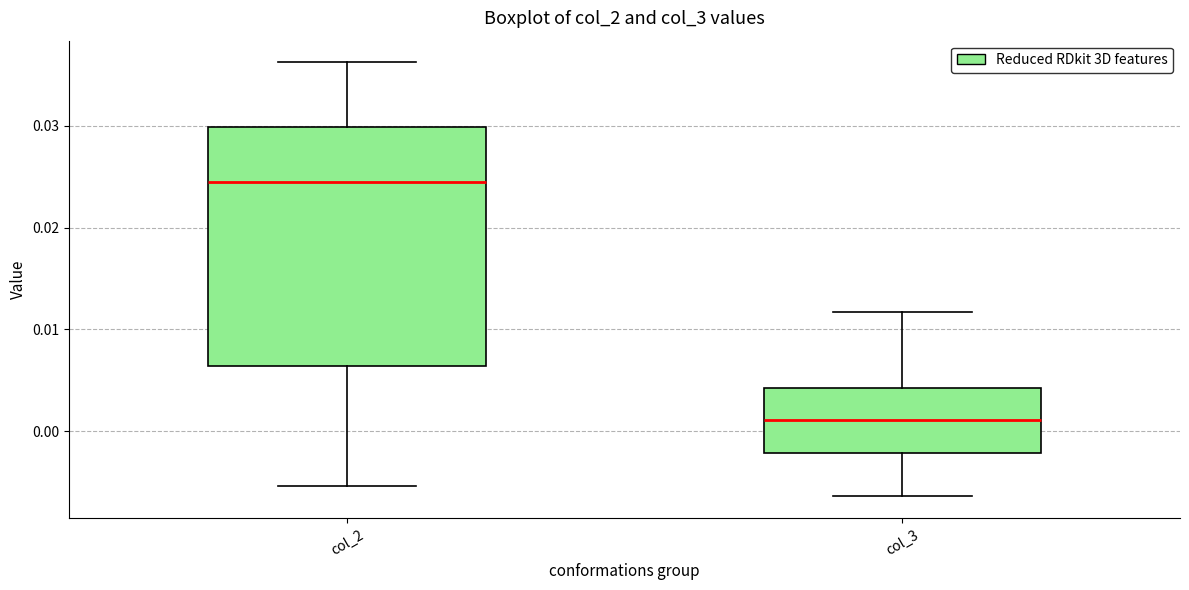

Which box's median line is the highest?

col_2